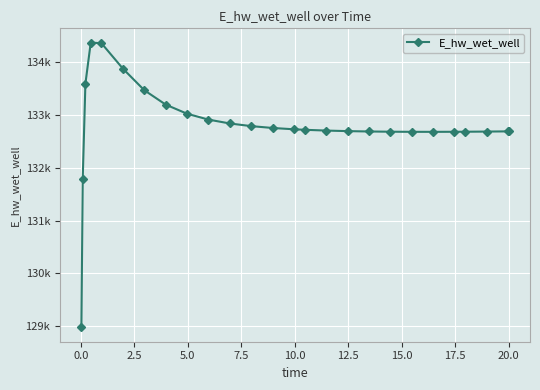

Does the chart have visible grid lines?

Yes